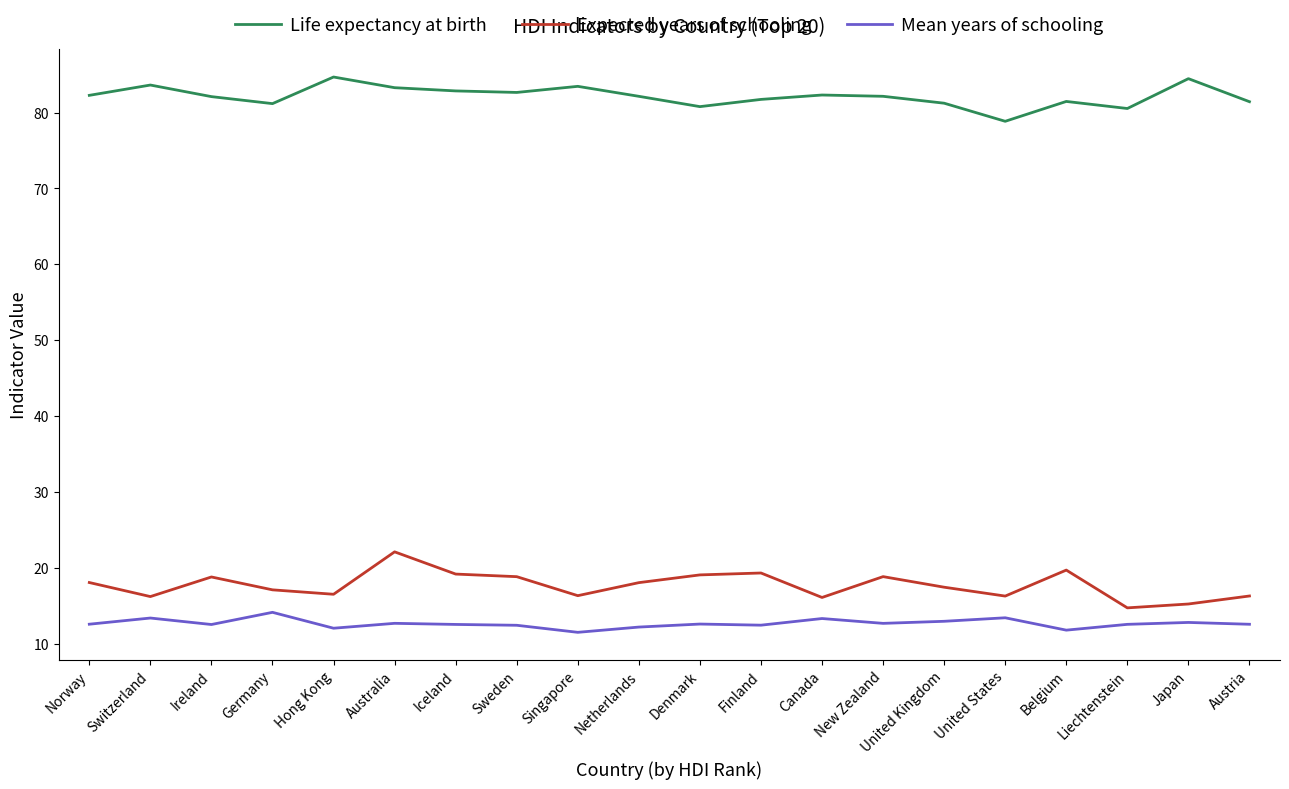

At how many categories does at least one series exceed 69?

20